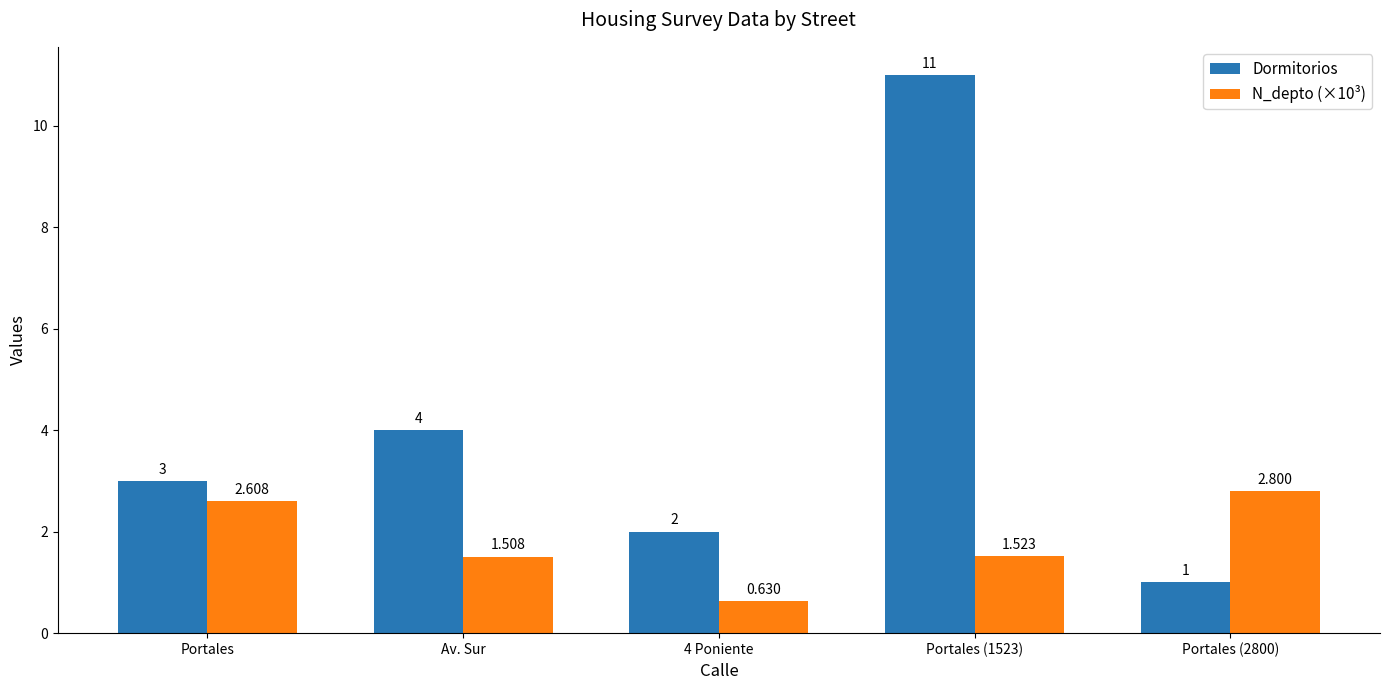

Is the value of Dormitorios at Portales (1523) greater than the value of N_depto (×10³) at Portales (1523)?

Yes